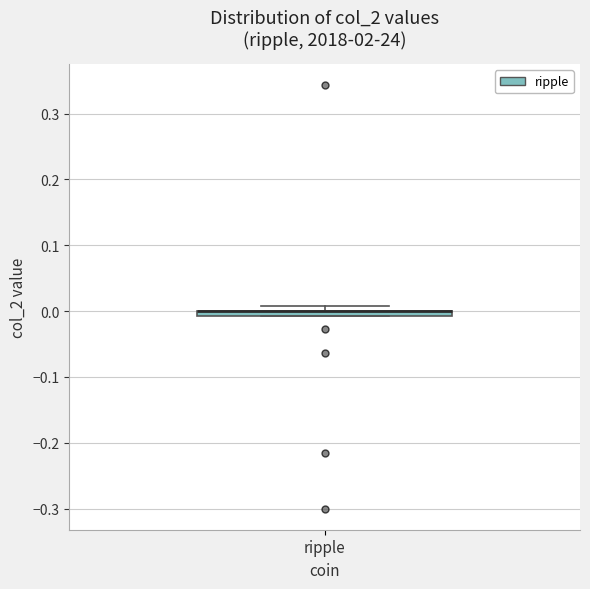

Where is the lower edge of the box for ripple on the y-axis? The values are not printed on the chart, so give them approximately, as read against the axis.

-0.01